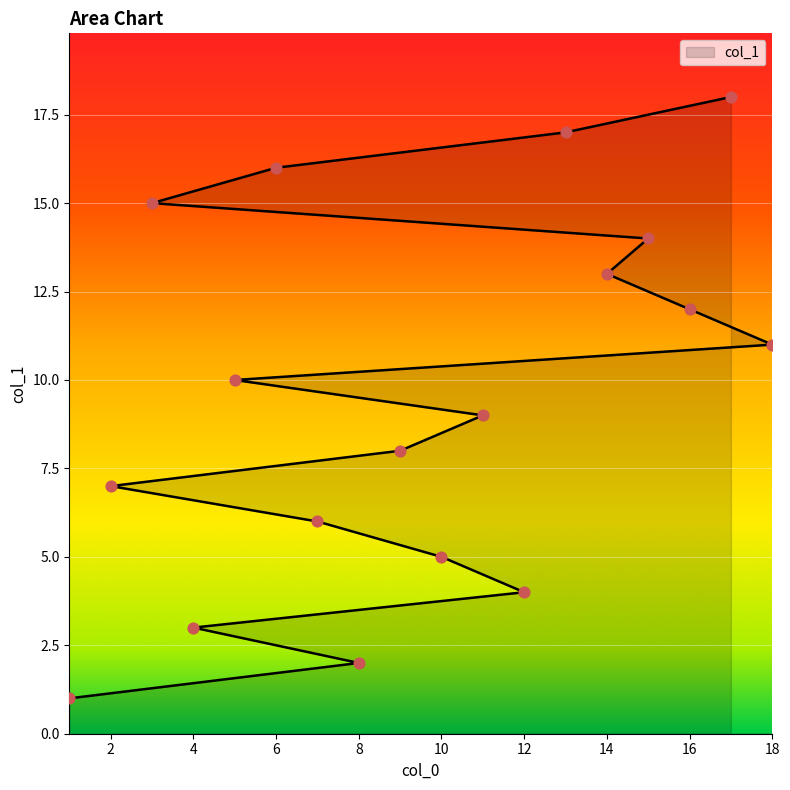

Which has a higher value, 7 or 12?

7